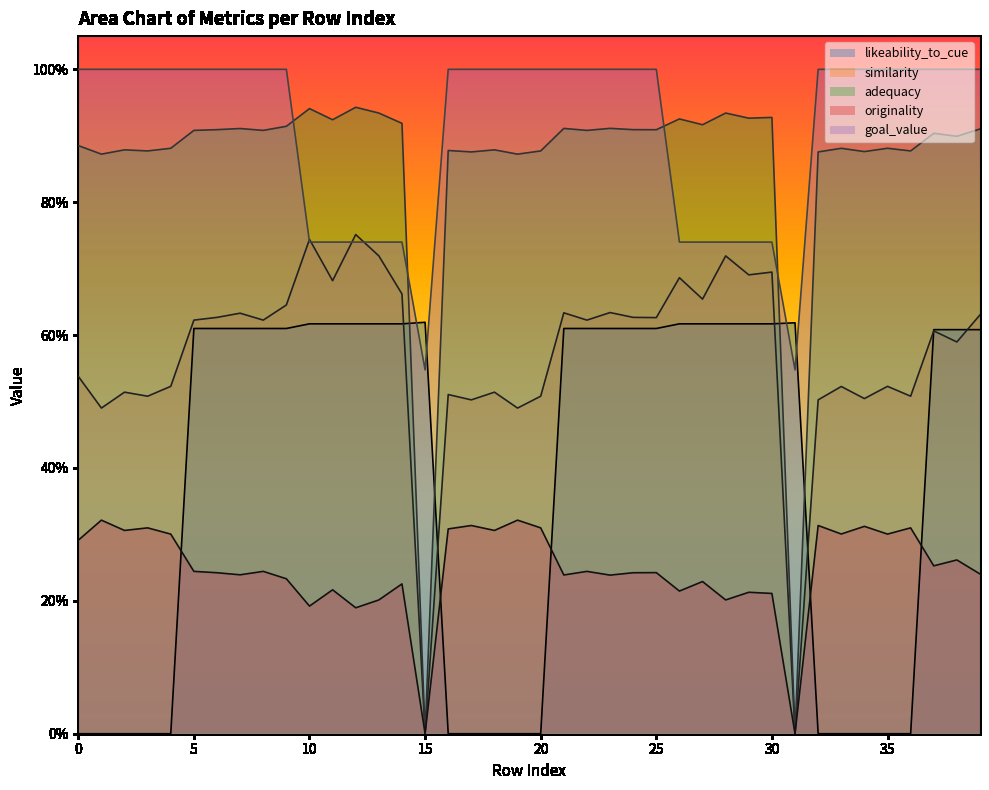

What is the maximum value shown in the chart?

1.0